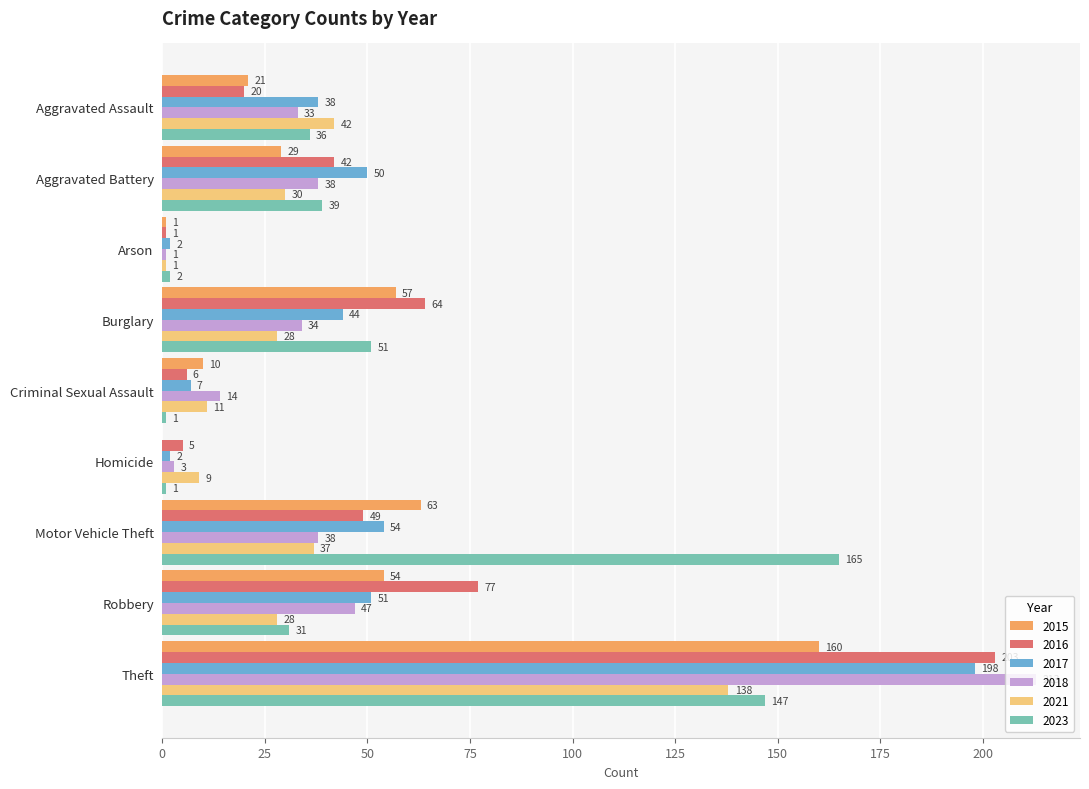

What is the total value across all series at Burglary?

278